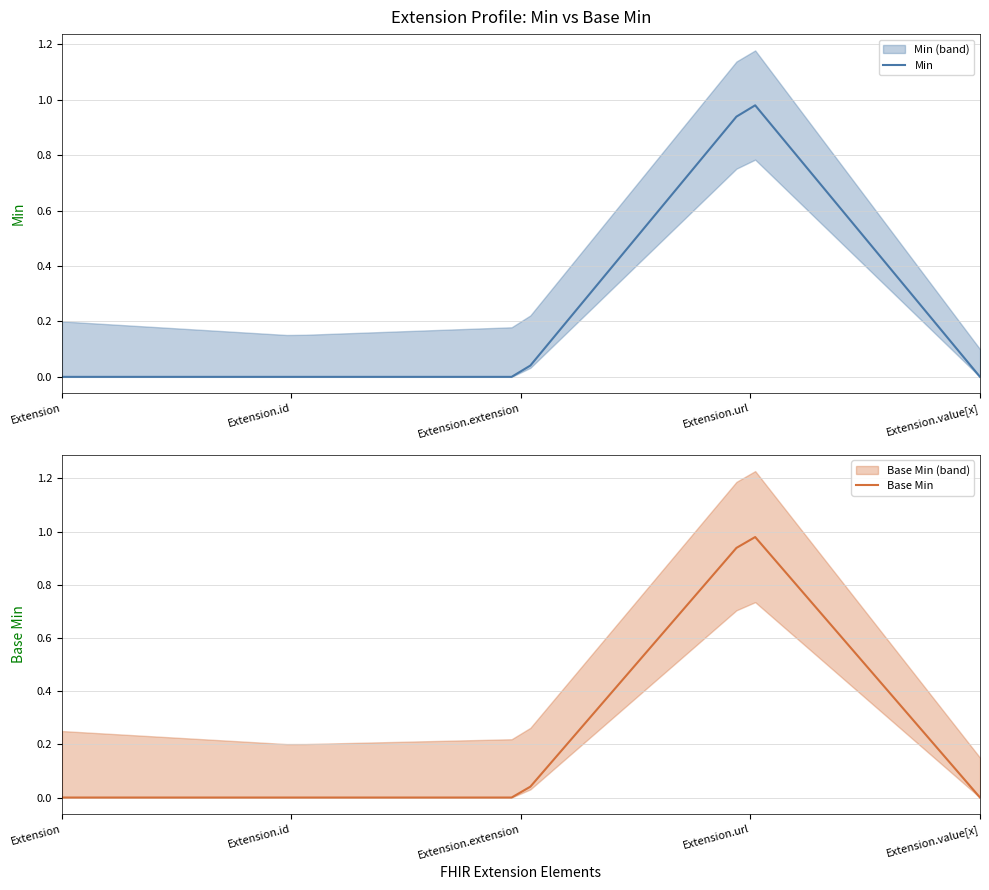

Which series changed the most between Extension.extension and Extension.url?

Min